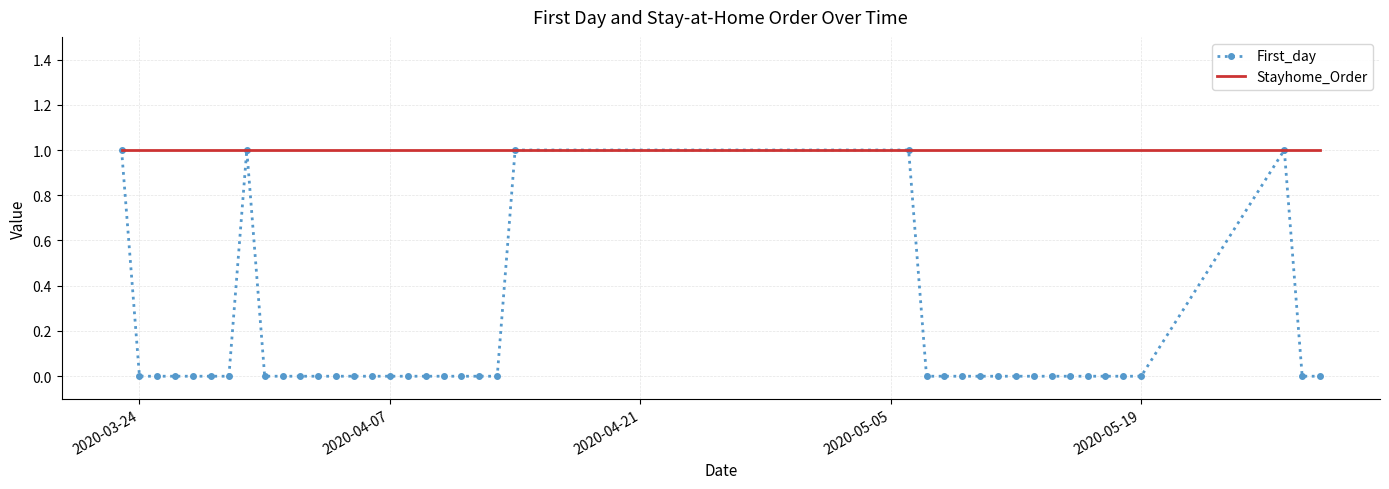

Which series has the largest total across all categories?

Stayhome_Order